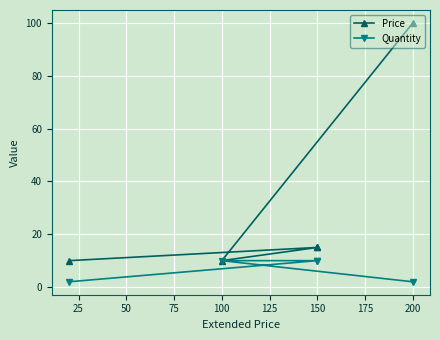

How many interior local valleys does the Price series have?

1